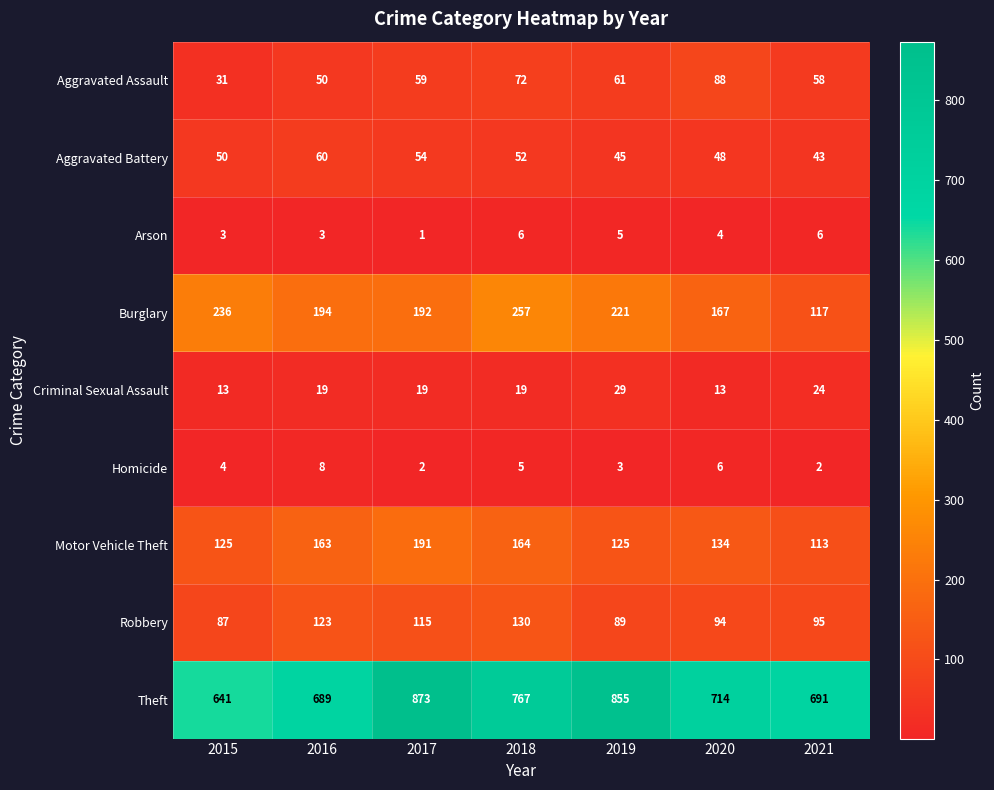

Which series changed the most between 2015 and 2019?

Theft